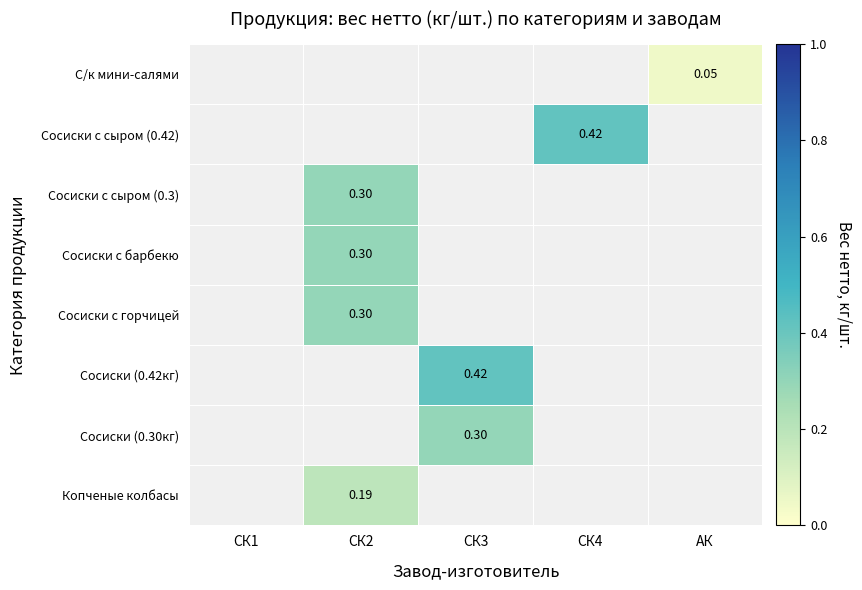

What is the spread (max minus min) of values at СК2?

0.1